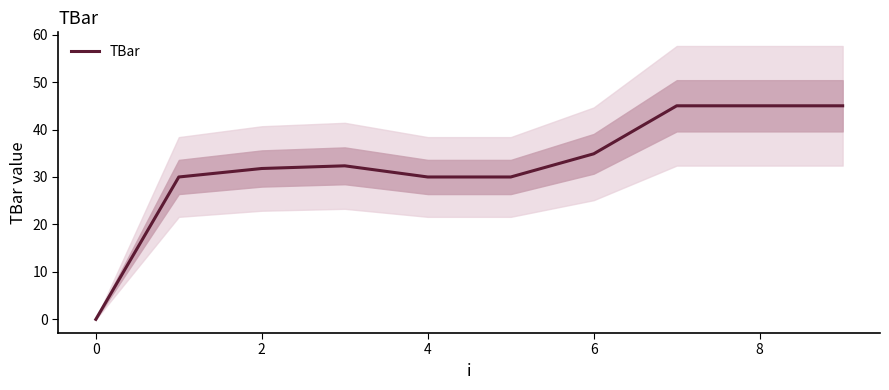

Does the chart have visible grid lines?

No